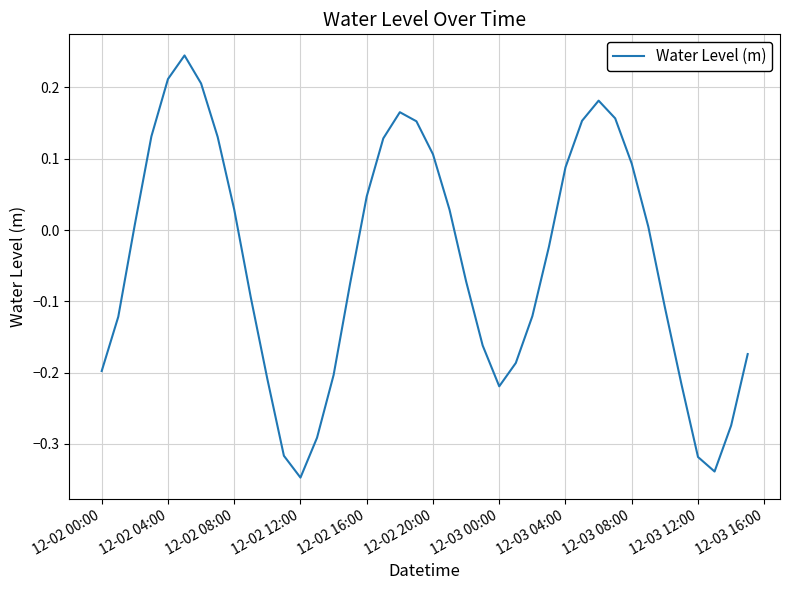

What is the difference between the maximum and minimum values?

0.6